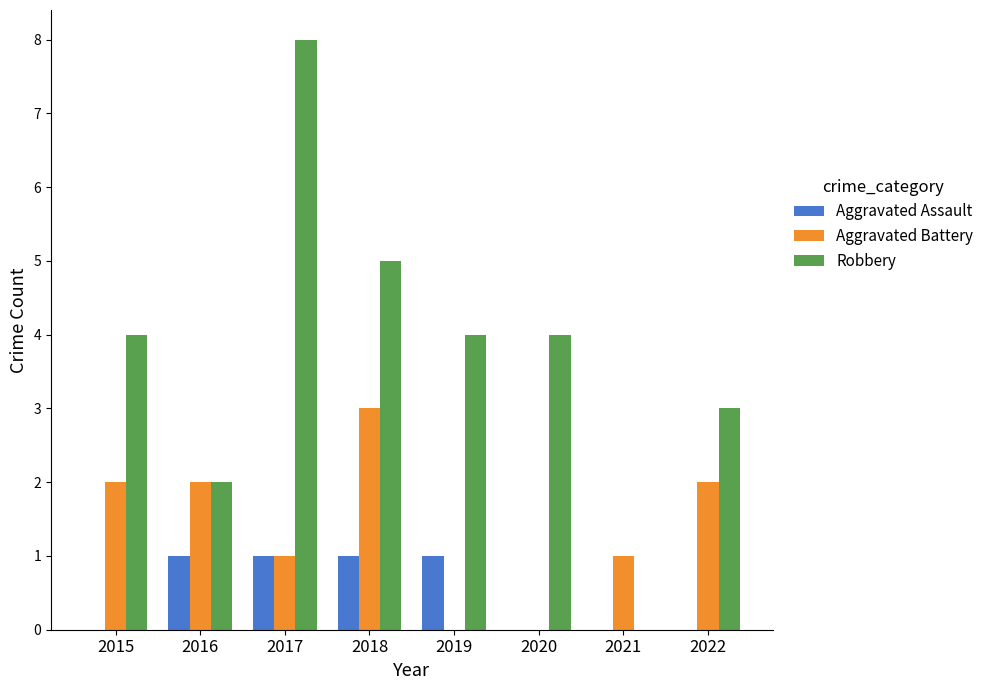

What is the spread (max minus min) of values at 2020?

4